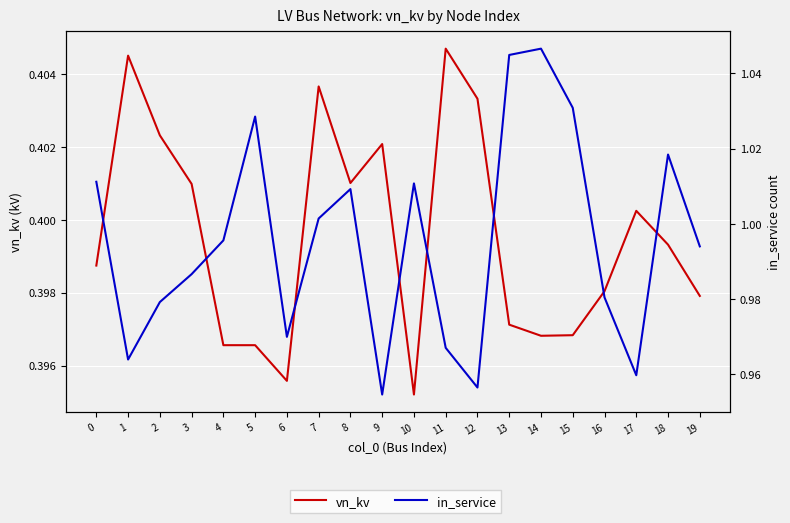

True or false: in_service and vn_kv cross at least once.

False